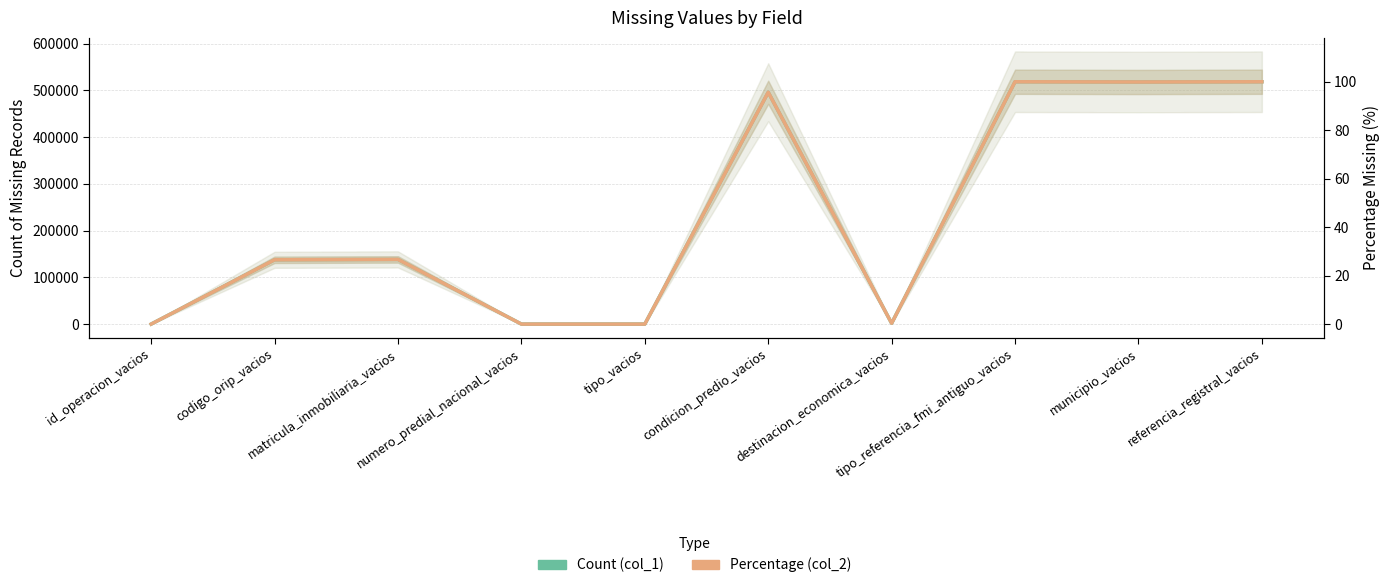

True or false: Count (col_1) has a value of 799.0 at destinacion_economica_vacios.

False